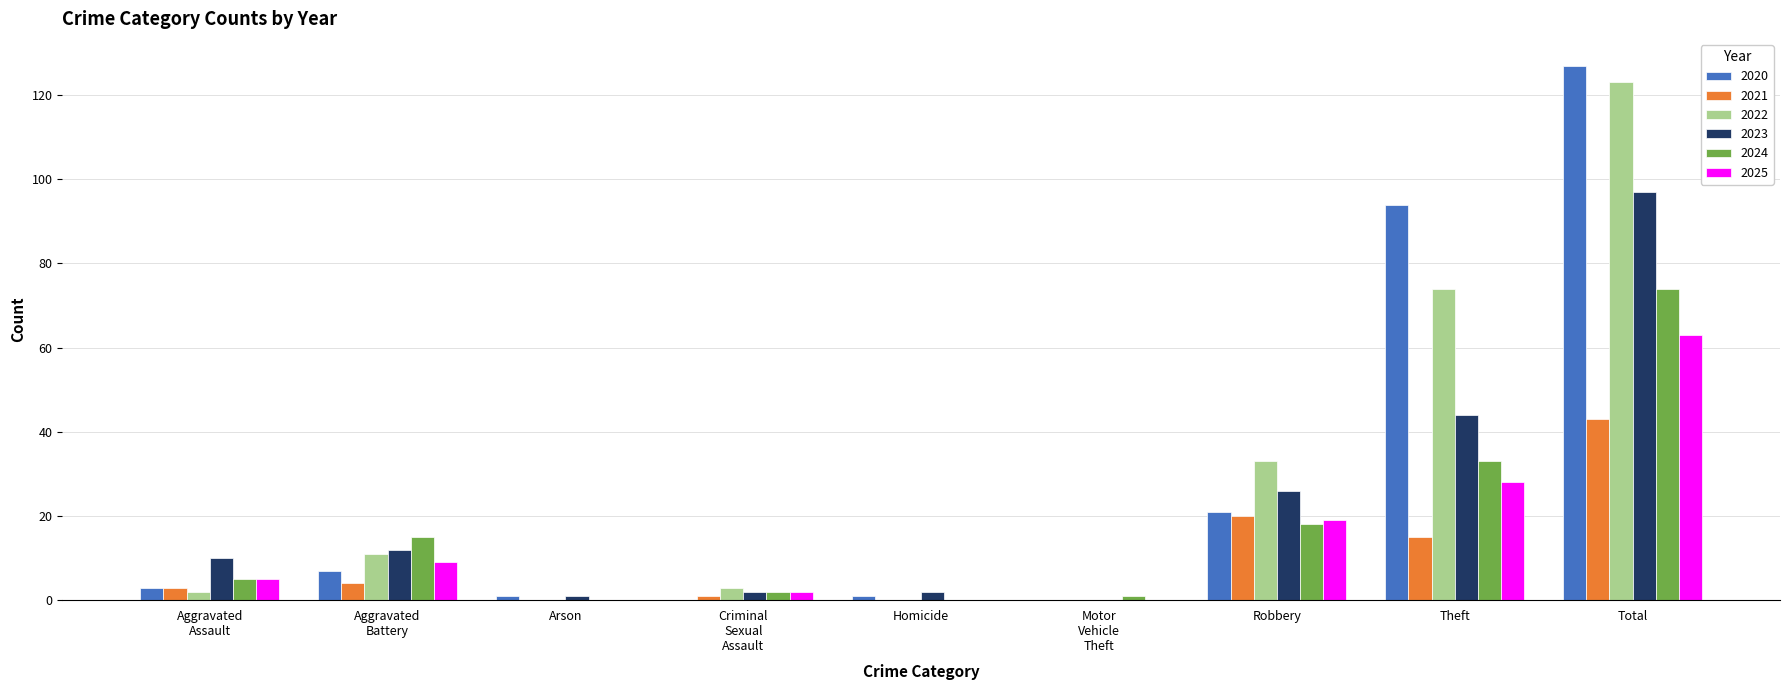

What is the total value across all series at Theft?

288